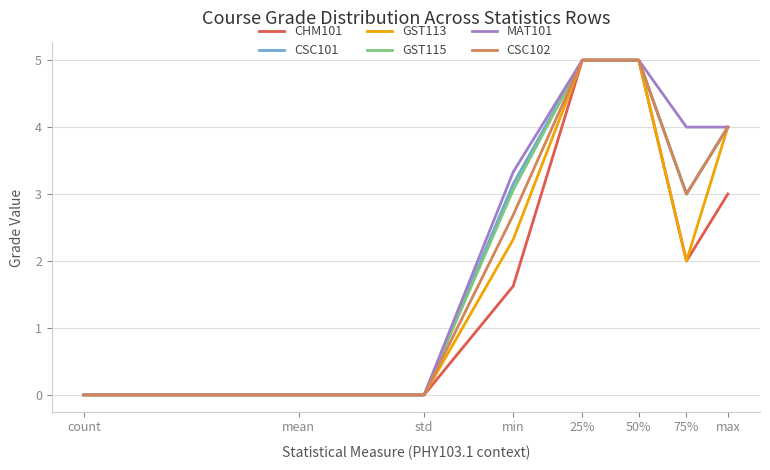

What is the difference between the maximum and minimum values in the GST115 series?

5.0